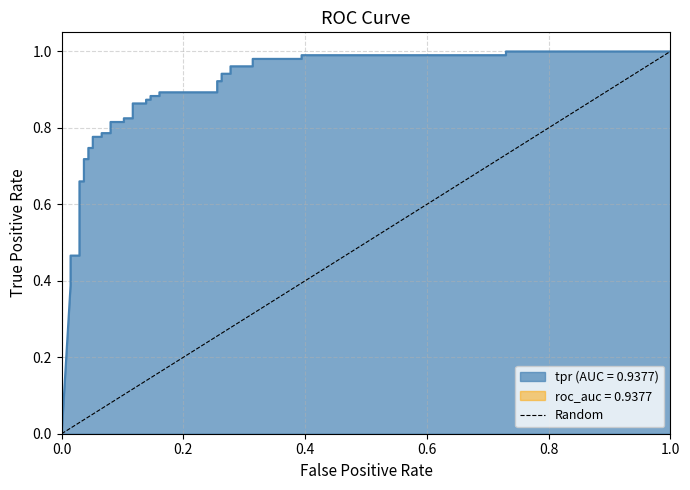

How many data points are less than 1?

1